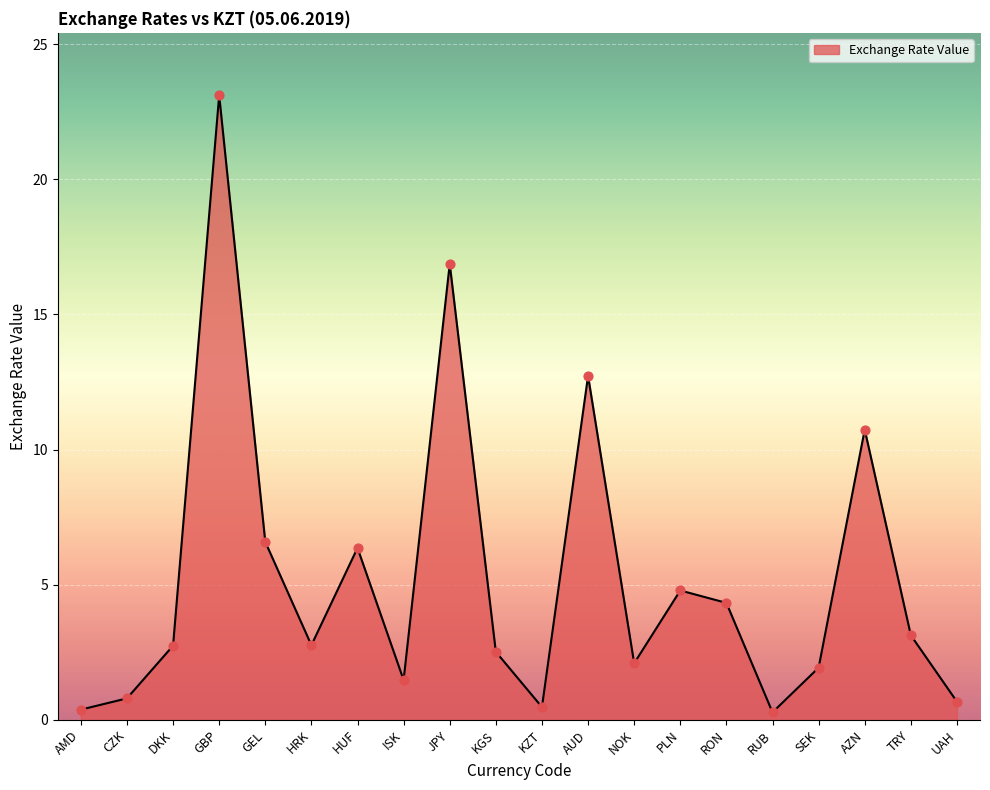

Between AZN and HRK, which is larger?

AZN